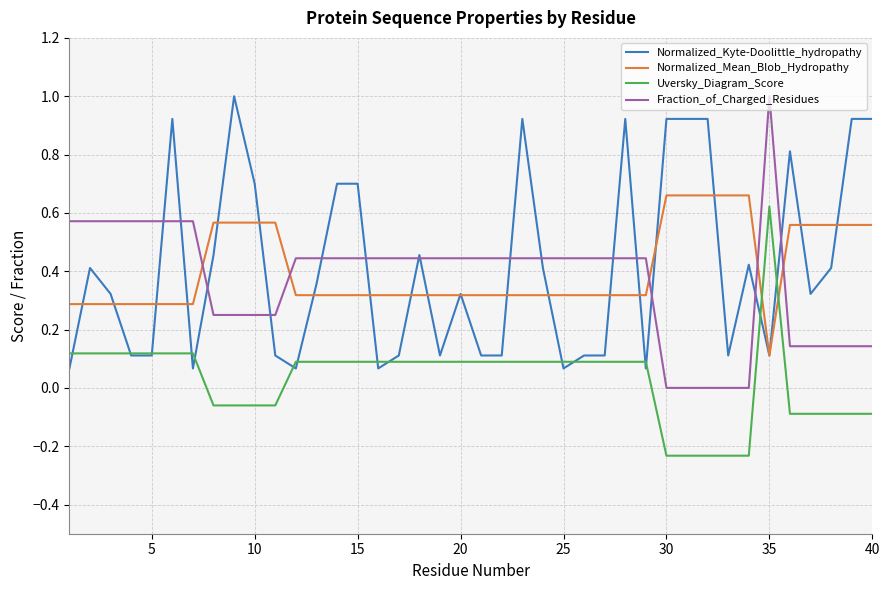

How many times do Uversky_Diagram_Score and Normalized_Mean_Blob_Hydropathy cross each other?

2